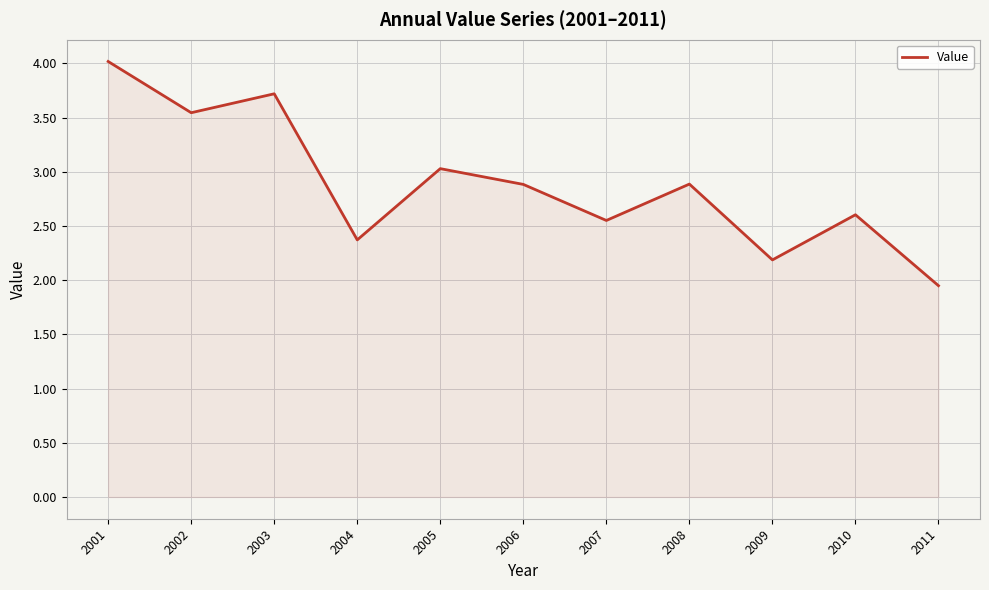

What is the difference between the values at 2005 and 2011?

1.1